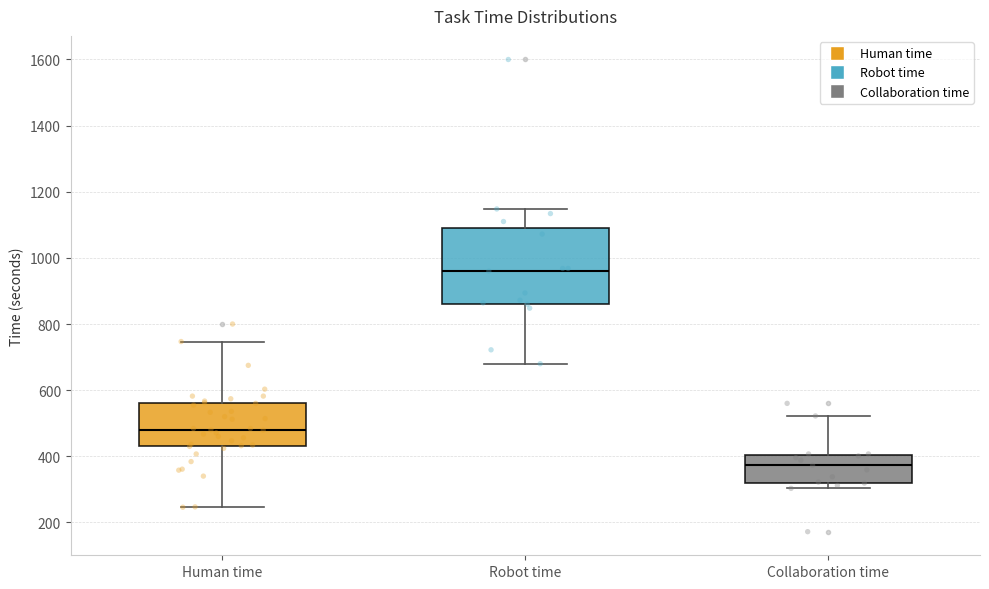

Reading left to right, transcribe this box plot: for each box, give where its median line is, the range the box spans, and where its two whiskers end, as read against the y-axis. The values are not printed on the chart, so give them approximately, as read against the axis.

Human time: median 480, box 440 to 560, whiskers 240 to 740
Robot time: median 960, box 860 to 1100, whiskers 680 to 1140
Collaboration time: median 380, box 320 to 400, whiskers 300 to 520